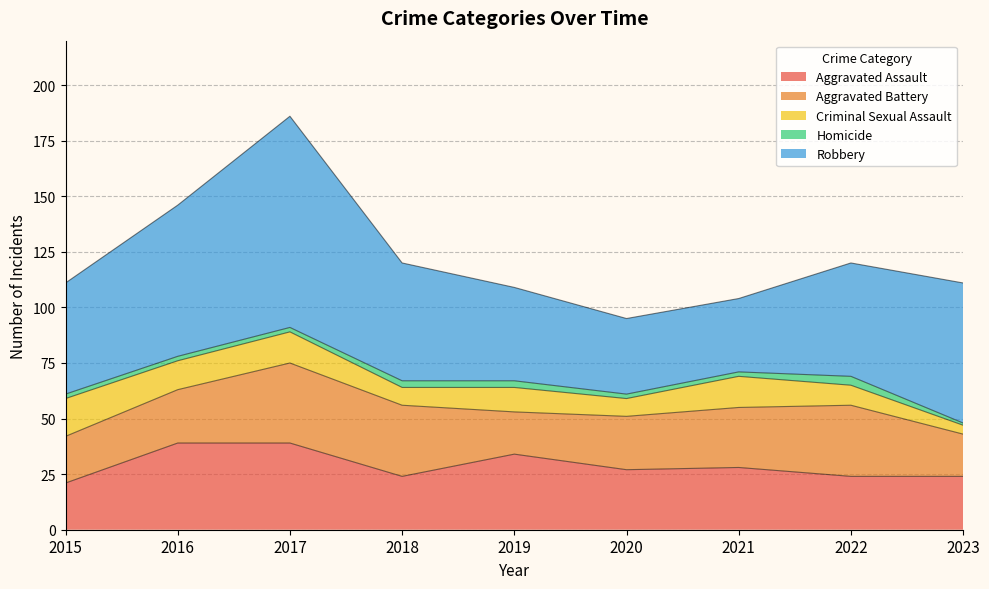

Reading left to right, extract all data points from this chart.

Aggravated Assault: 21	39	39	24	34	27	28	24	24
Aggravated Battery: 21	24	36	32	19	24	27	32	19
Criminal Sexual Assault: 17	13	14	8	11	8	14	9	4
Homicide: 2	2	2	3	3	2	2	4	1
Robbery: 50	68	95	53	42	34	33	51	63